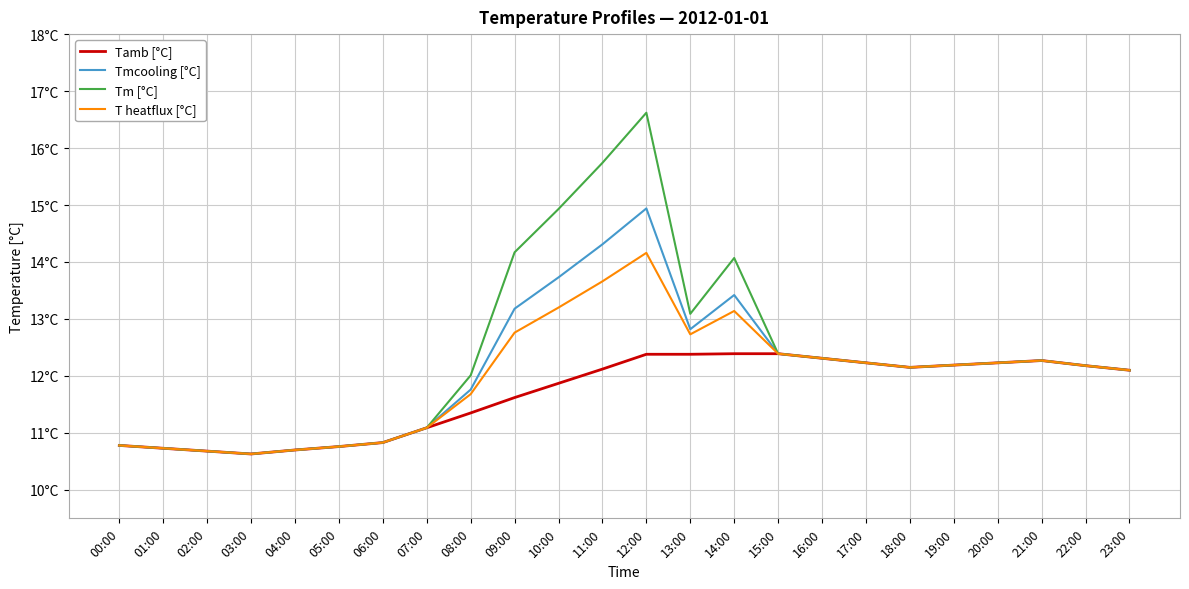

Rank the categories by Tm [°C] value from highest to lowest.

12:00, 11:00, 10:00, 09:00, 14:00, 13:00, 15:00, 16:00, 21:00, 17:00, 20:00, 19:00, 22:00, 18:00, 23:00, 08:00, 07:00, 06:00, 00:00, 05:00, 01:00, 04:00, 02:00, 03:00